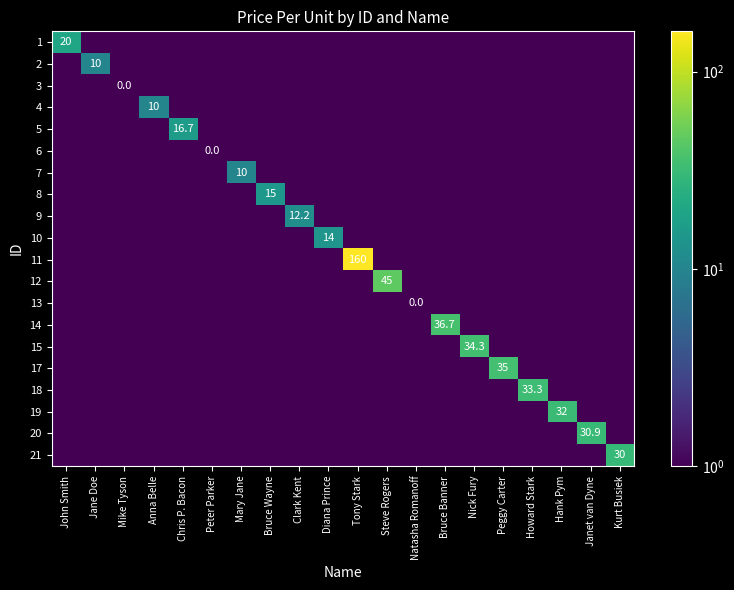

List the labels in order of 20 value, largest first.

Janet van Dyne, John Smith, Jane Doe, Mike Tyson, Anna Belle, Chris P. Bacon, Peter Parker, Mary Jane, Bruce Wayne, Clark Kent, Diana Prince, Tony Stark, Steve Rogers, Natasha Romanoff, Bruce Banner, Nick Fury, Peggy Carter, Howard Stark, Hank Pym, Kurt Busiek